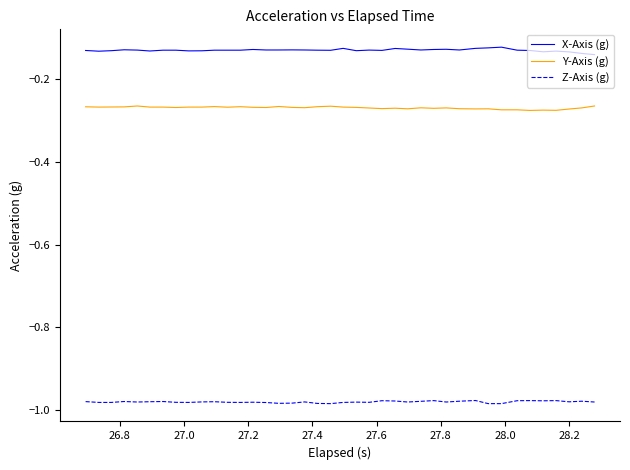

List the series in order of their peak value, lowest first.

Z-Axis (g), Y-Axis (g), X-Axis (g)